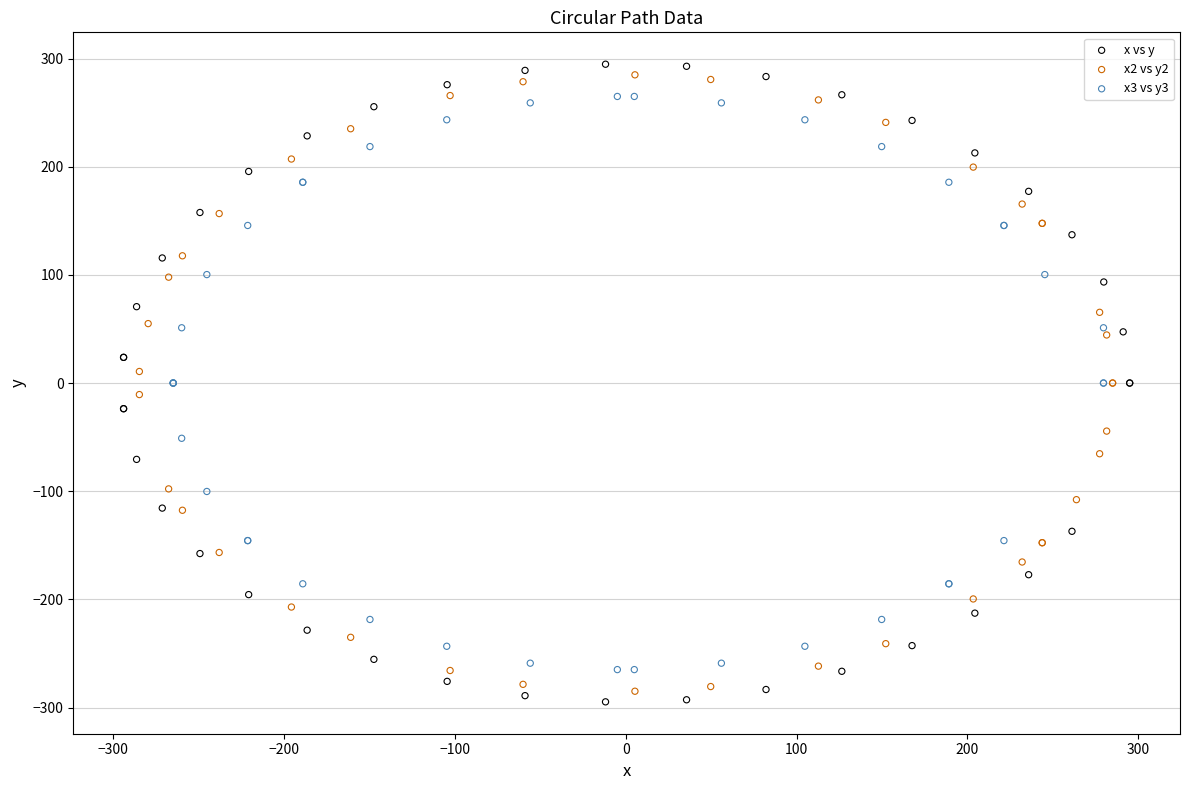

What are all the series names shown in the legend?

x vs y, x2 vs y2, x3 vs y3